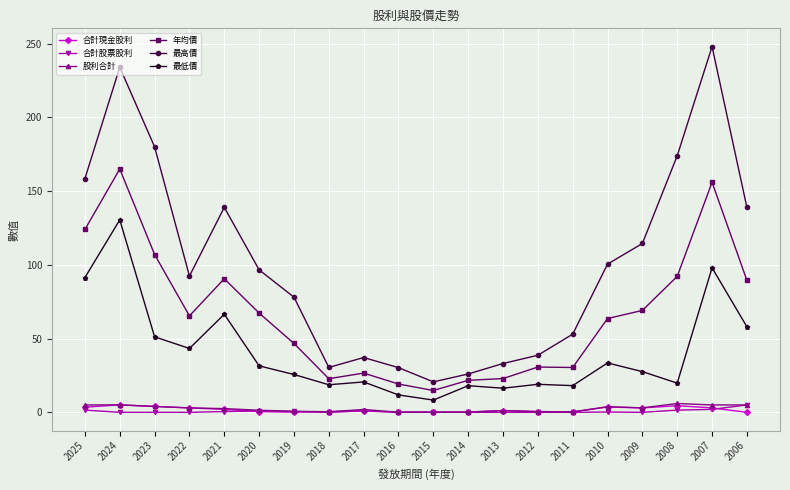

Which series has the widest spread of values?

最高價